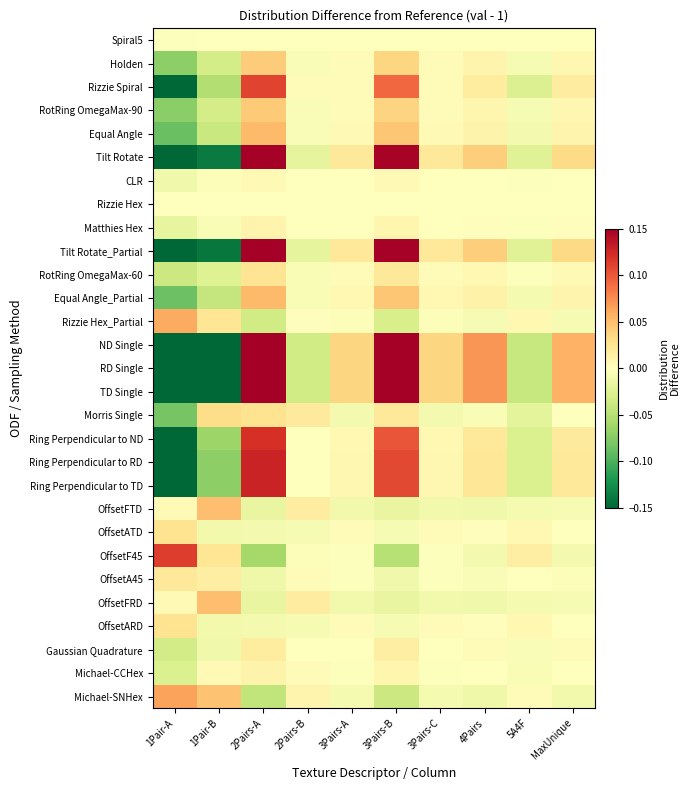

How many data points does each series have?

10